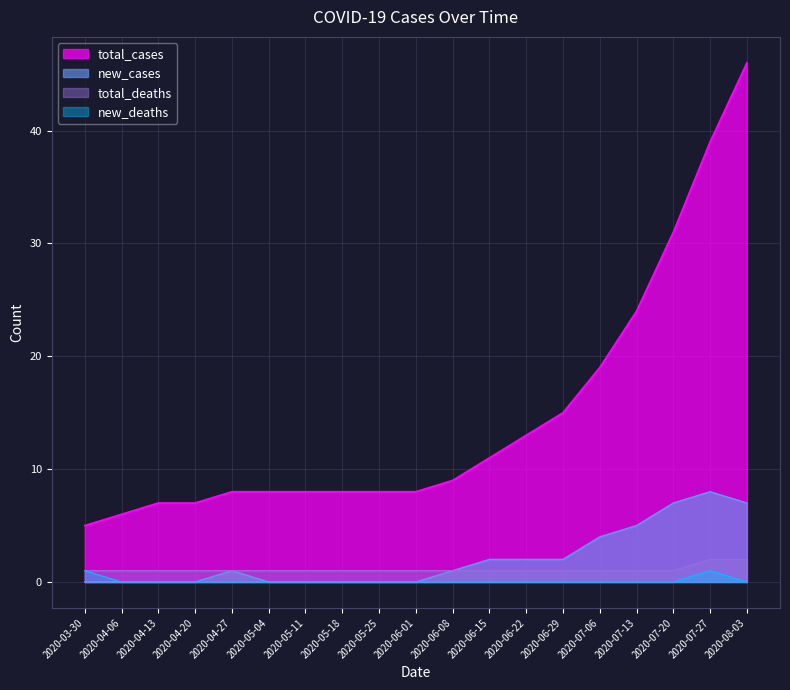

True or false: new_deaths has a value of 0 at 2020-05-18.

True